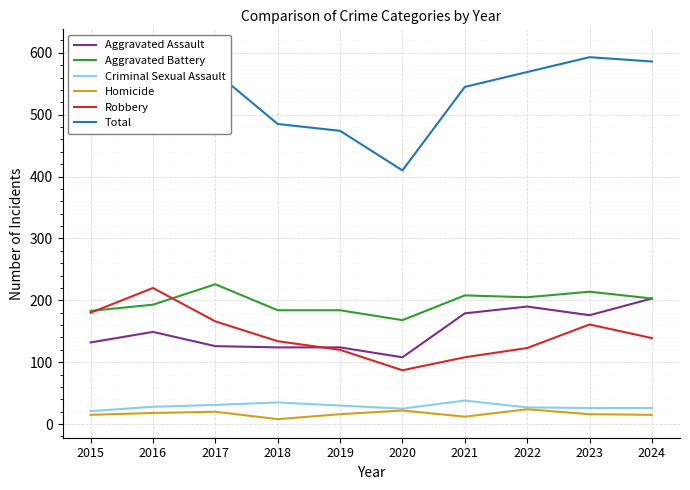

At 2021, list the series in order from largest to smallest.

Total, Aggravated Battery, Aggravated Assault, Robbery, Criminal Sexual Assault, Homicide